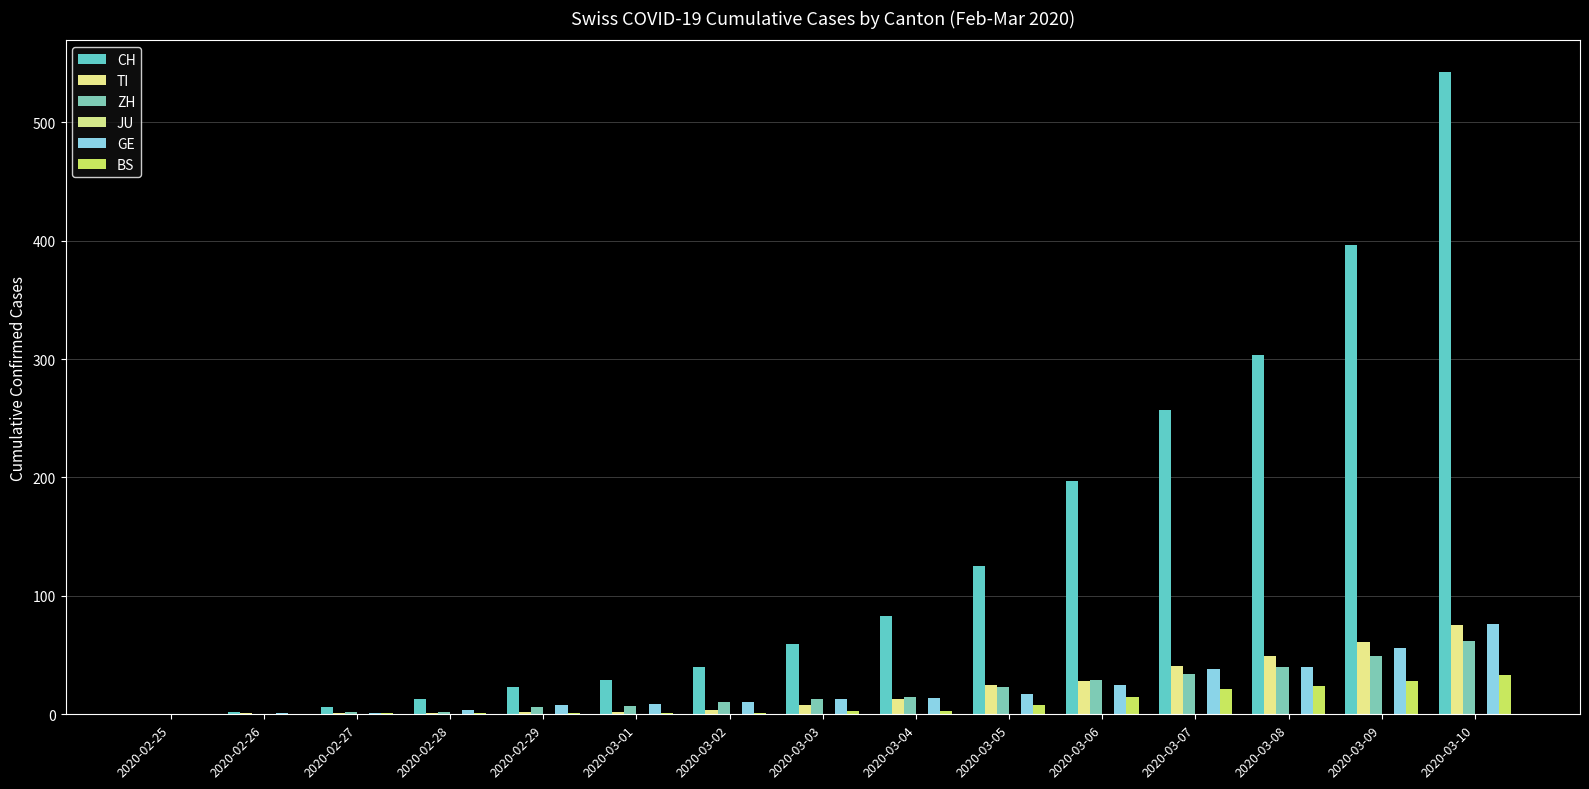

Are the bars horizontal?

No